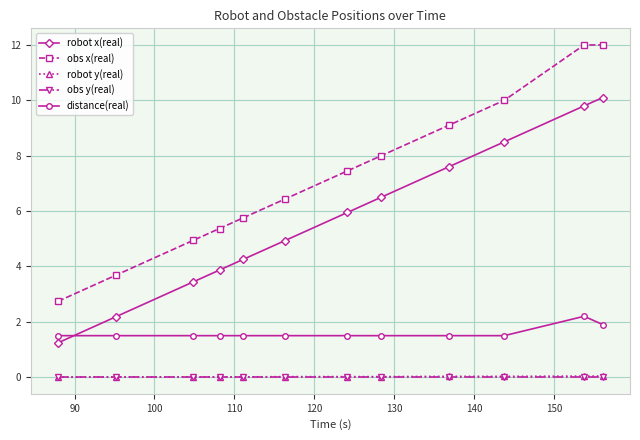

What is the maximum value shown in the chart?

12.0